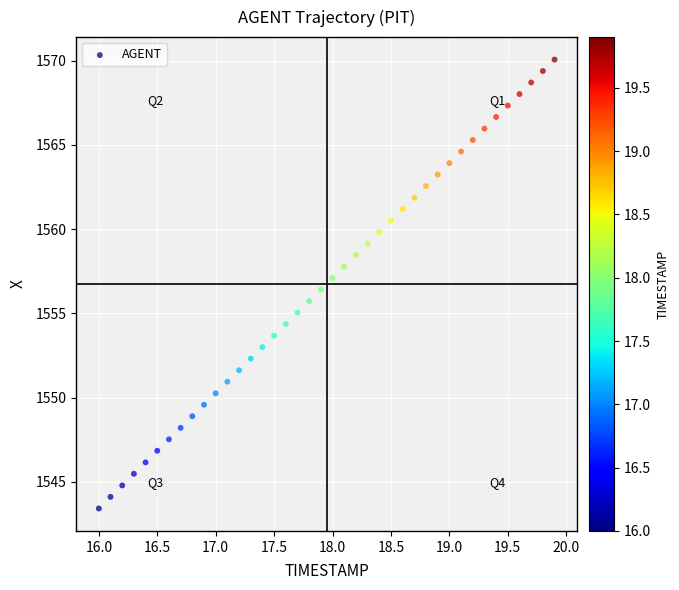

What is the range of X values (max minus min)?

3.9